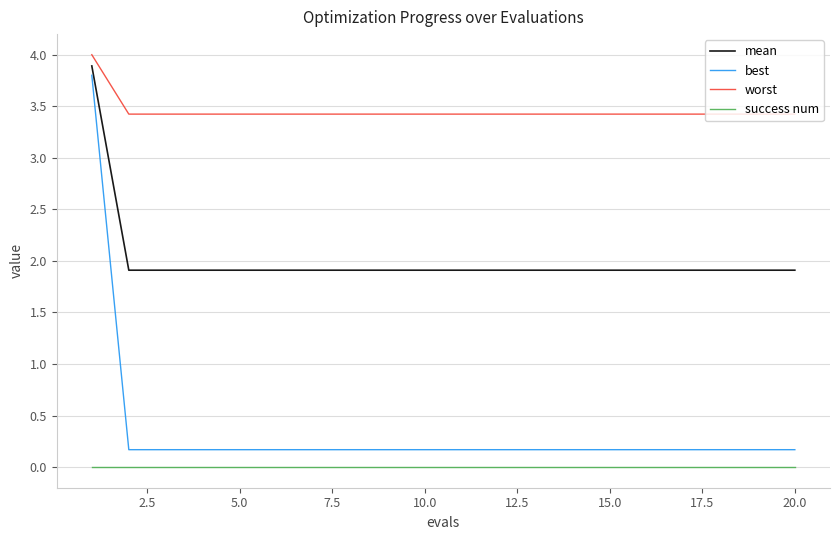

What is the difference between the maximum and minimum values in the worst series?

0.6